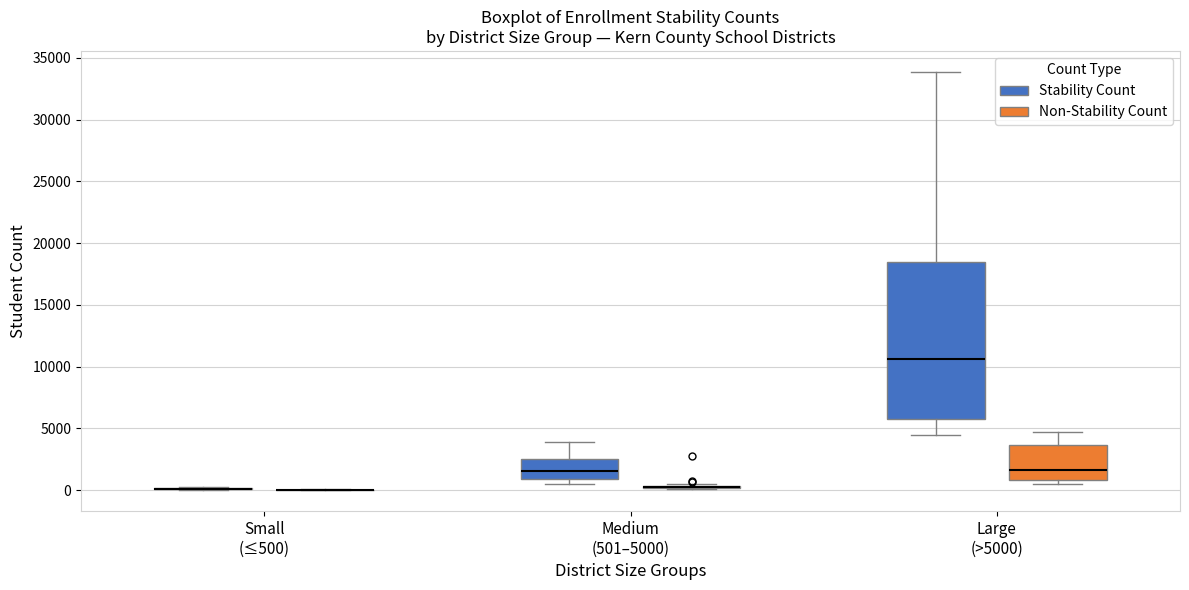

Reading left to right, transcribe this box plot: for each box, give where its median line is, the range the box spans, and where its two whiskers end, as read against the y-axis. The values are not printed on the chart, so give them approximately, as read against the axis.

Small (≤500) (Stability Count): box collapsed to a line at 0, whiskers 0 to 500
Small (≤500) (Non-Stability Count): box collapsed to a line at 0, whiskers 0 to 0
Medium (501–5000) (Stability Count): median 1500, box 1000 to 2500, whiskers 500 to 4000
Medium (501–5000) (Non-Stability Count): box collapsed to a line at 0, whiskers 0 to 500
Large (>5000) (Stability Count): median 10500, box 5500 to 18500, whiskers 4500 to 34000
Large (>5000) (Non-Stability Count): median 1500, box 1000 to 3500, whiskers 500 to 4500